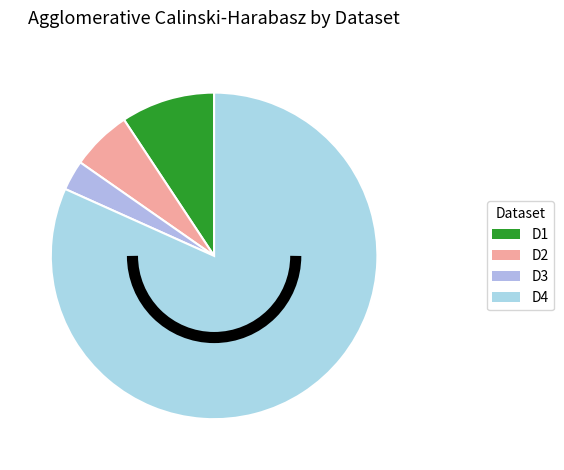

How many segments does this pie chart have?

4